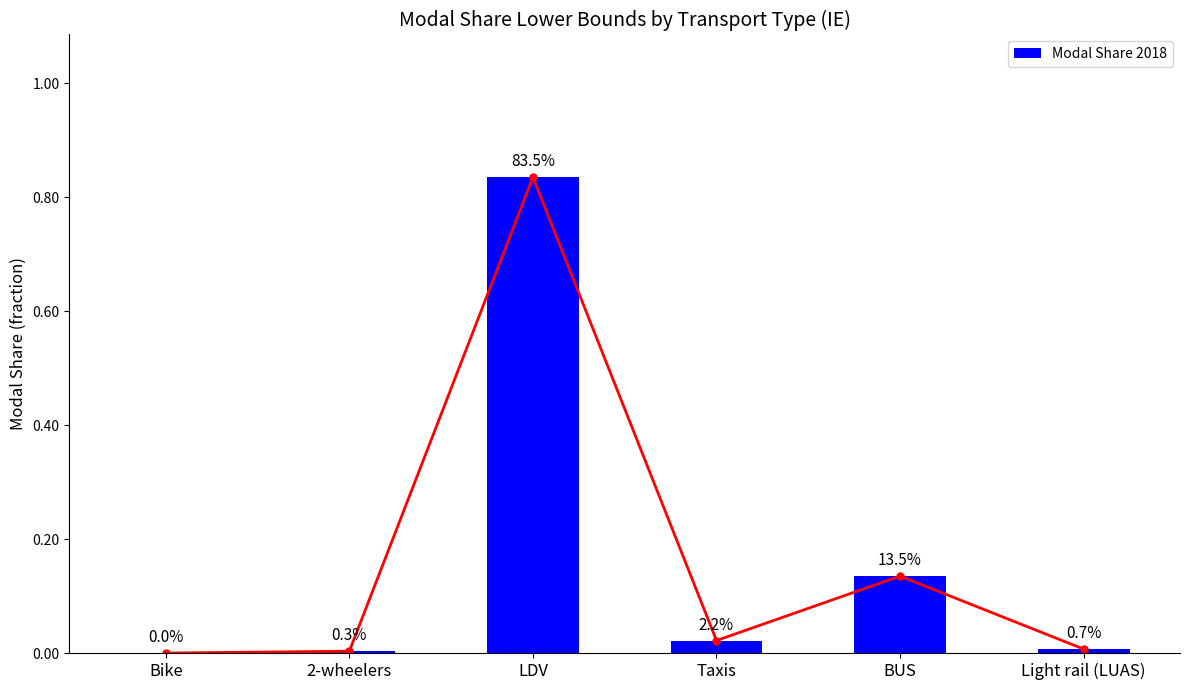

Reading left to right, list all the values displayed in this chart.

0.0	0.0	0.8	0.0	0.1	0.0